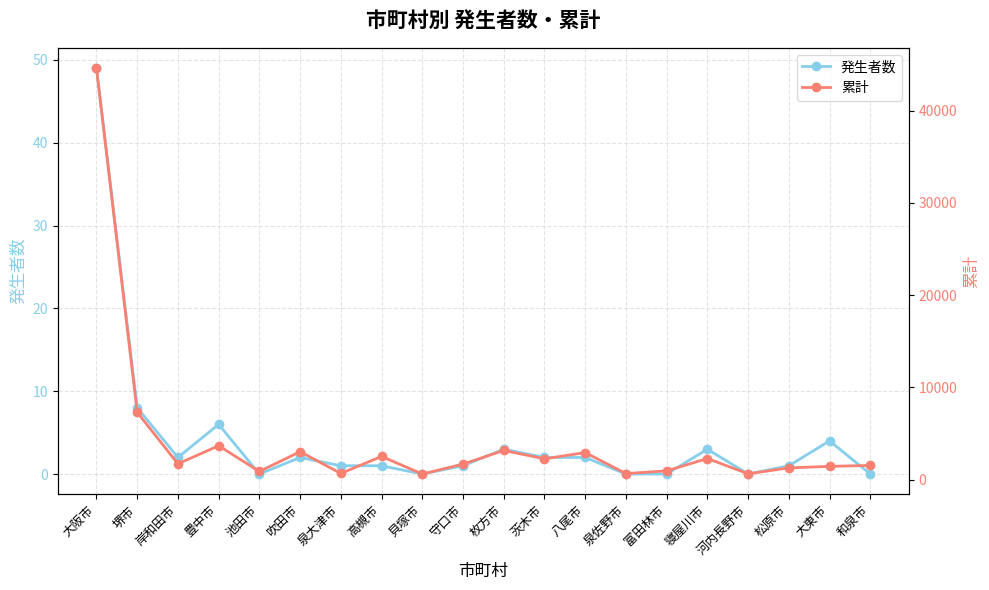

Does the chart have visible grid lines?

Yes